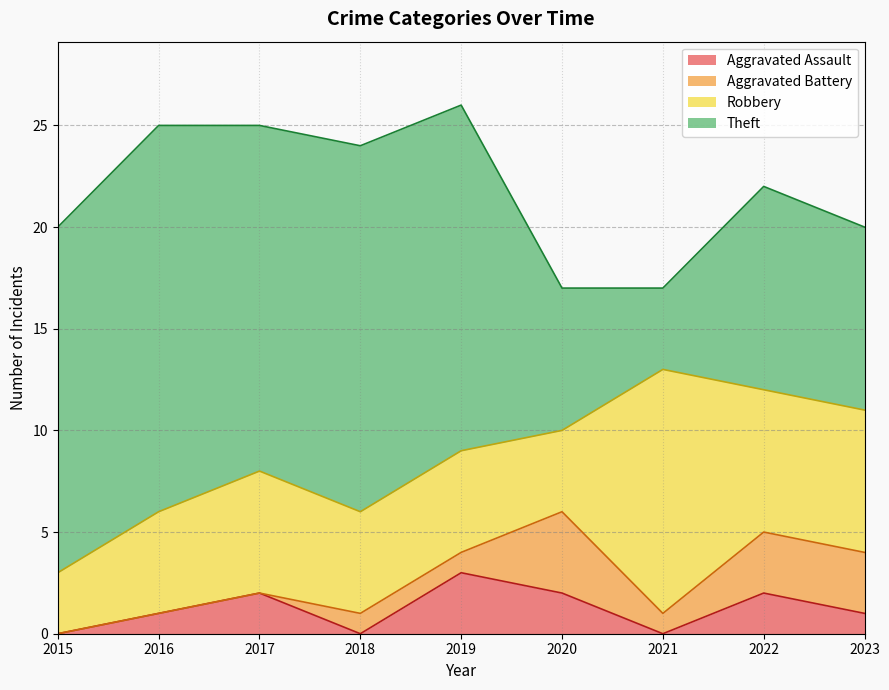

True or false: Aggravated Battery and Robbery intersect in this chart.

False